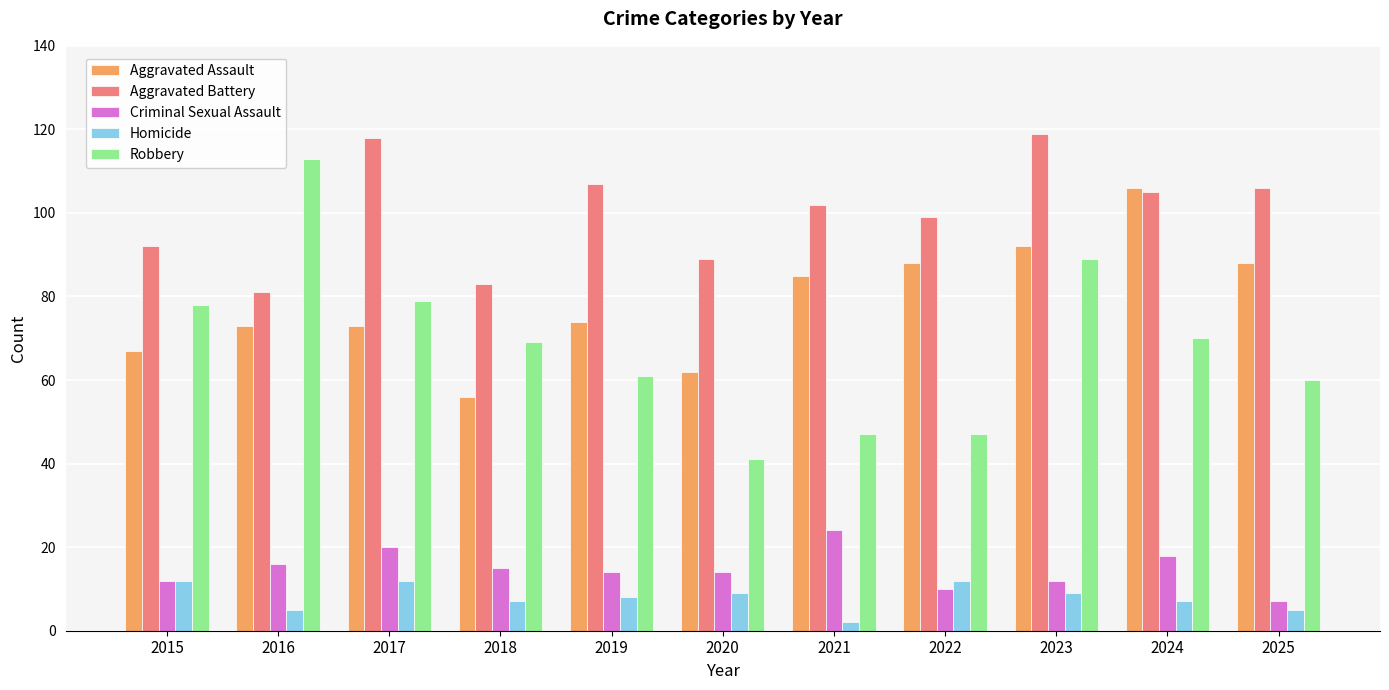

How many categories are shown in the chart?

11